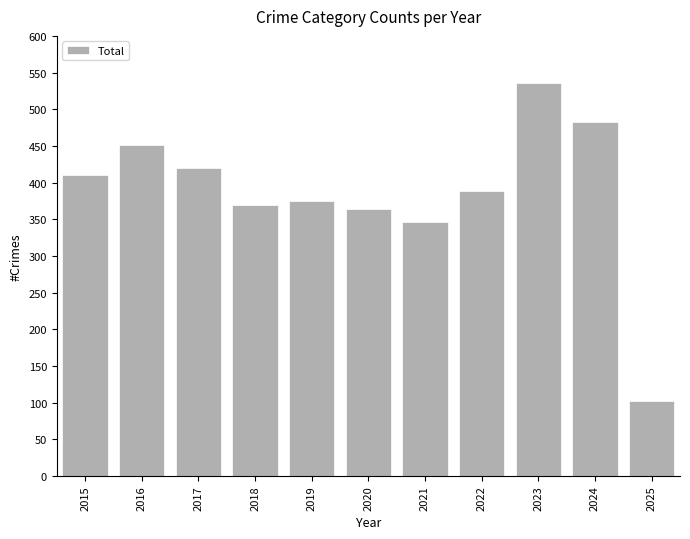

What is the difference between the maximum and minimum values?

434